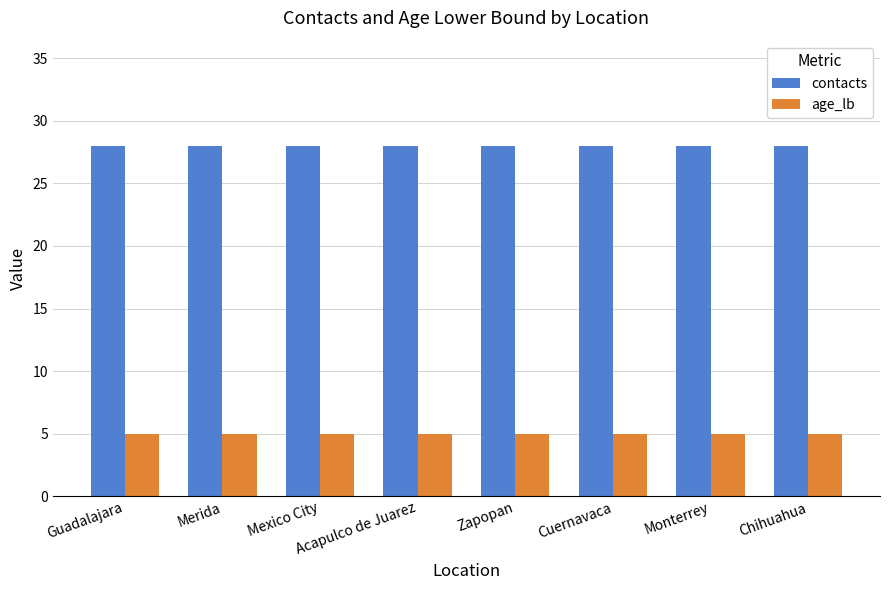

What are all the series names shown in the legend?

contacts, age_lb